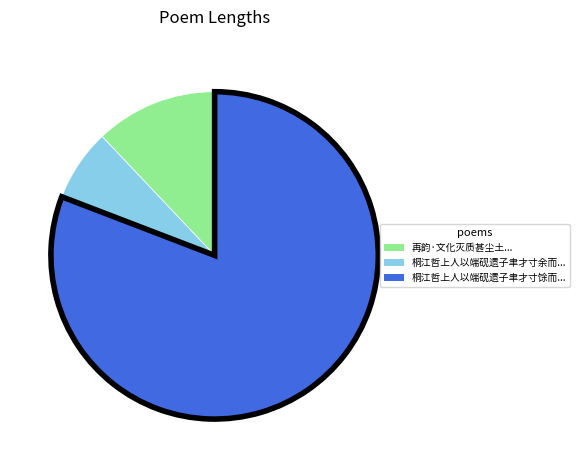

Is there any slice that represents more than half of the pie?

Yes